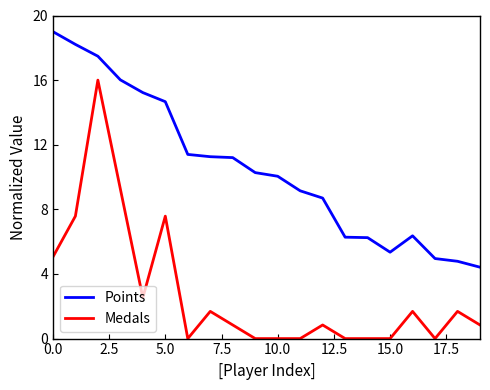

Which series has the largest total across all categories?

Points